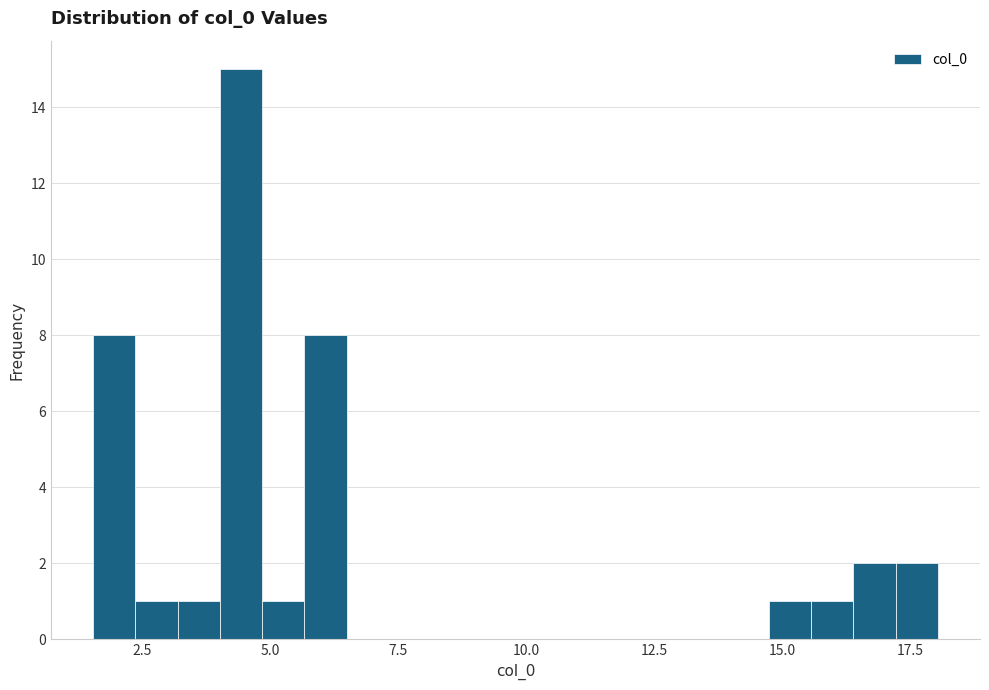

Read against the x-axis, roughly where is the centre of the tallest bar?

4.5